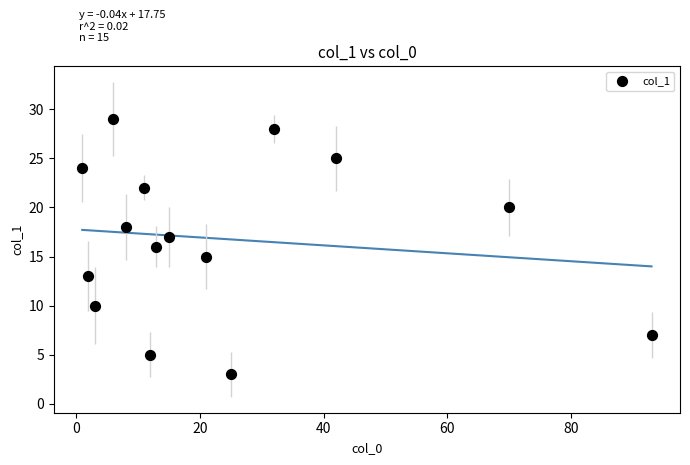

What is the range of Y values (max minus min)?

26